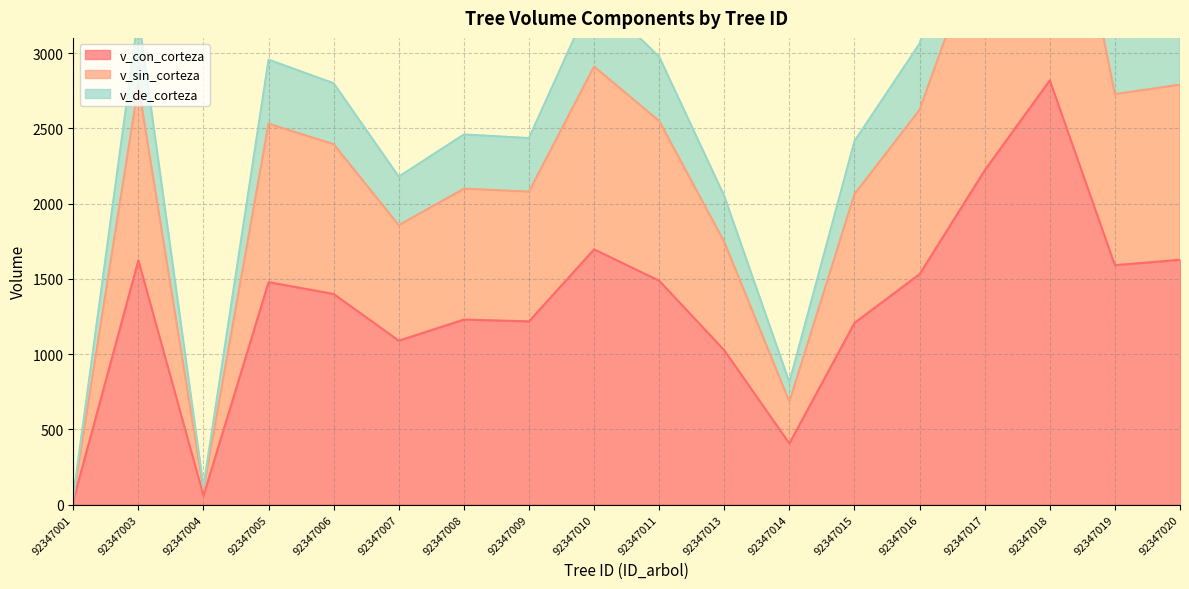

True or false: v_con_corteza has a value of 1217.5 at 92347009.

True